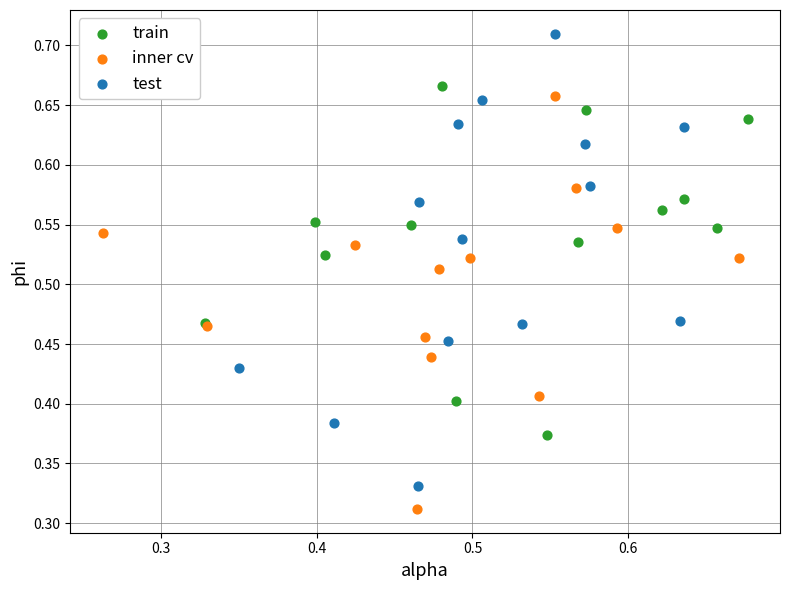

Which series has the widest spread of Y values?

test